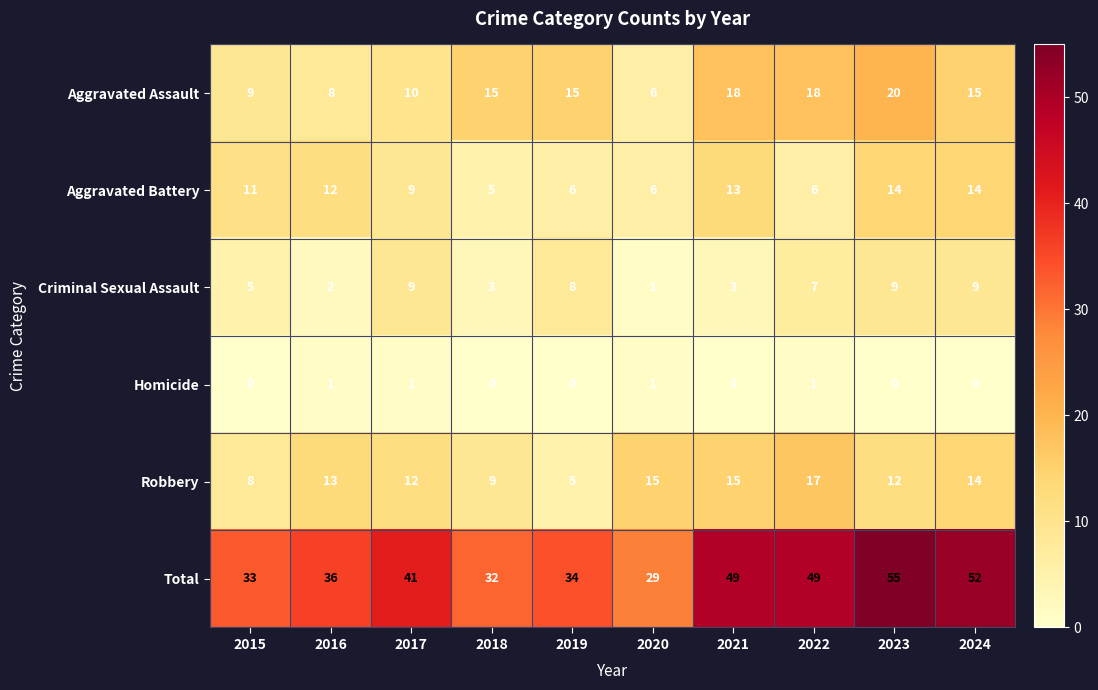

What is the highest value of the Total series?

55